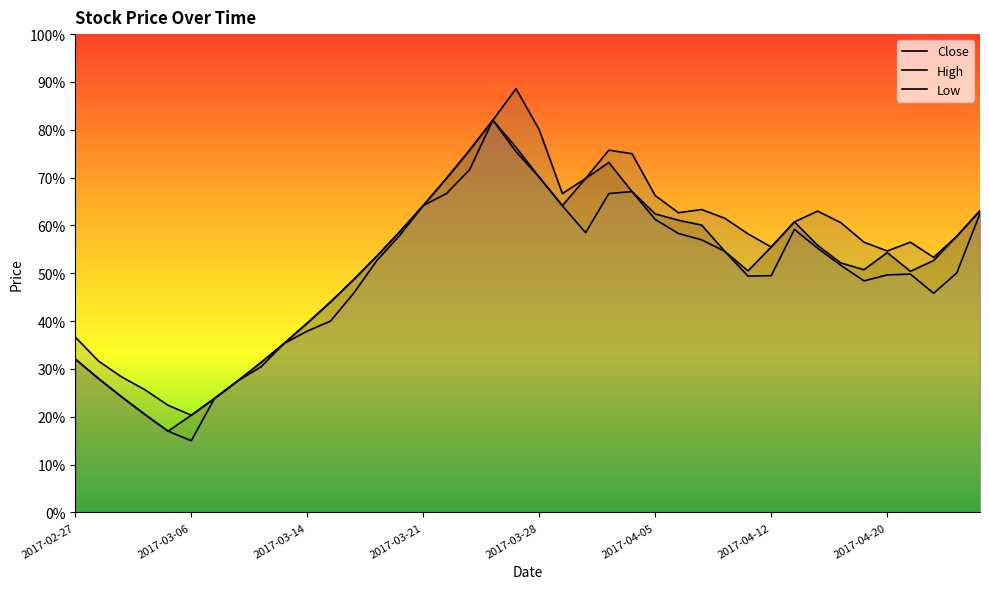

List the series in order of their peak value, lowest first.

Close, Low, High